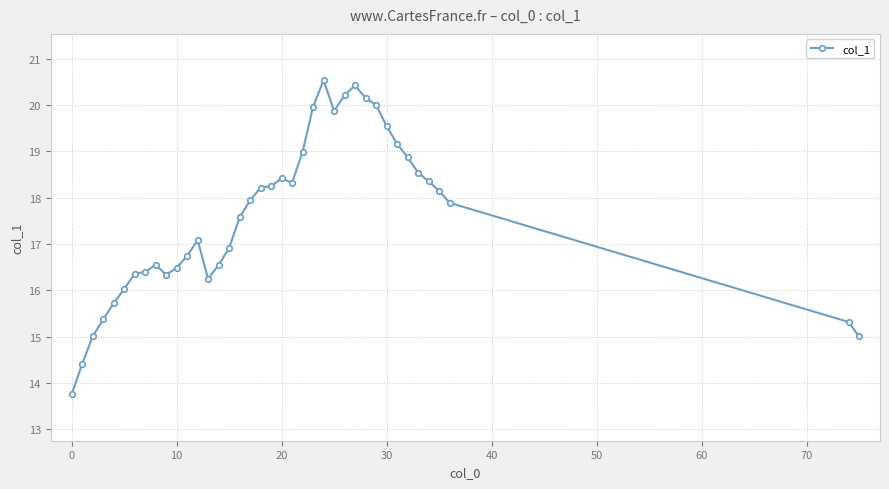

What is the value of the 12th point from the left?

16.7